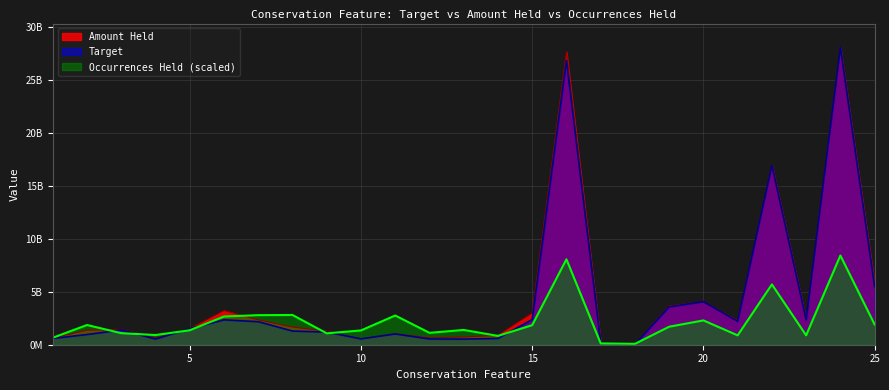

How many interior local peaks does the Amount Held series have?

7